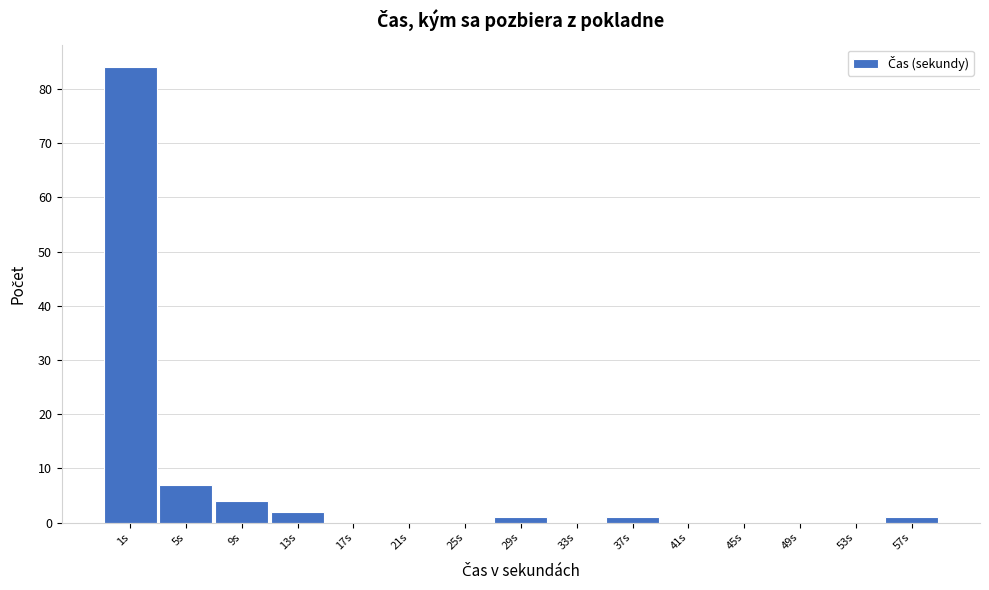

Reading left to right, what are all the values shown in this chart?

1s=84	5s=7	9s=4	13s=2	17s=0	21s=0	25s=0	29s=1	33s=0	37s=1	41s=0	45s=0	49s=0	53s=0	57s=1